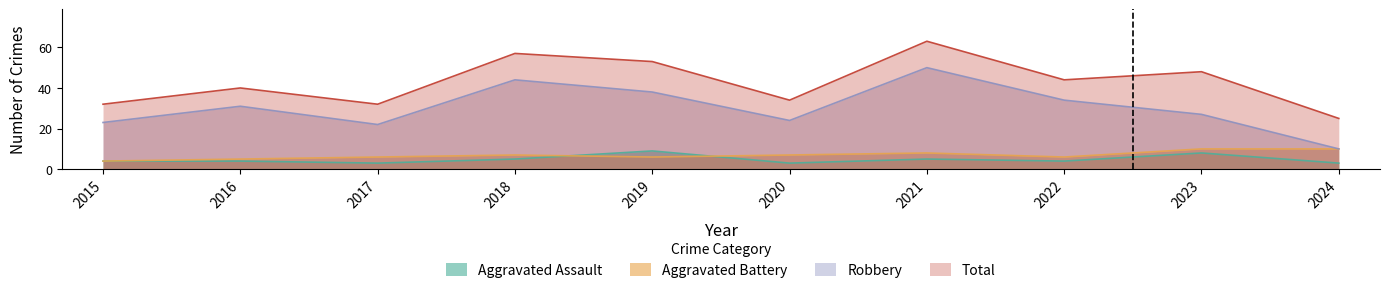

True or false: Aggravated Assault and Robbery cross at least once.

False